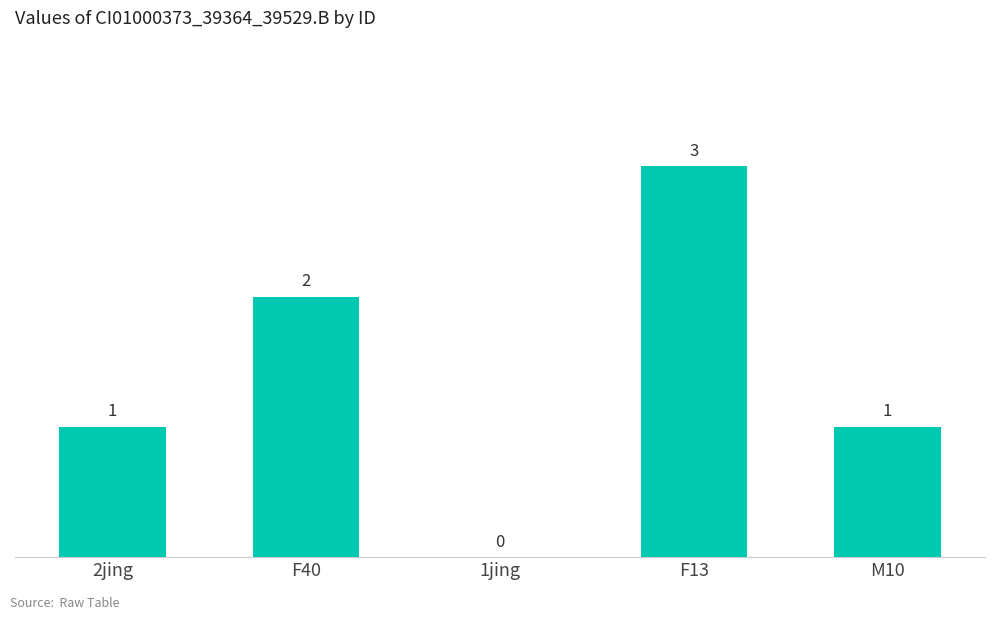

How many values are between 1 and 2?

3